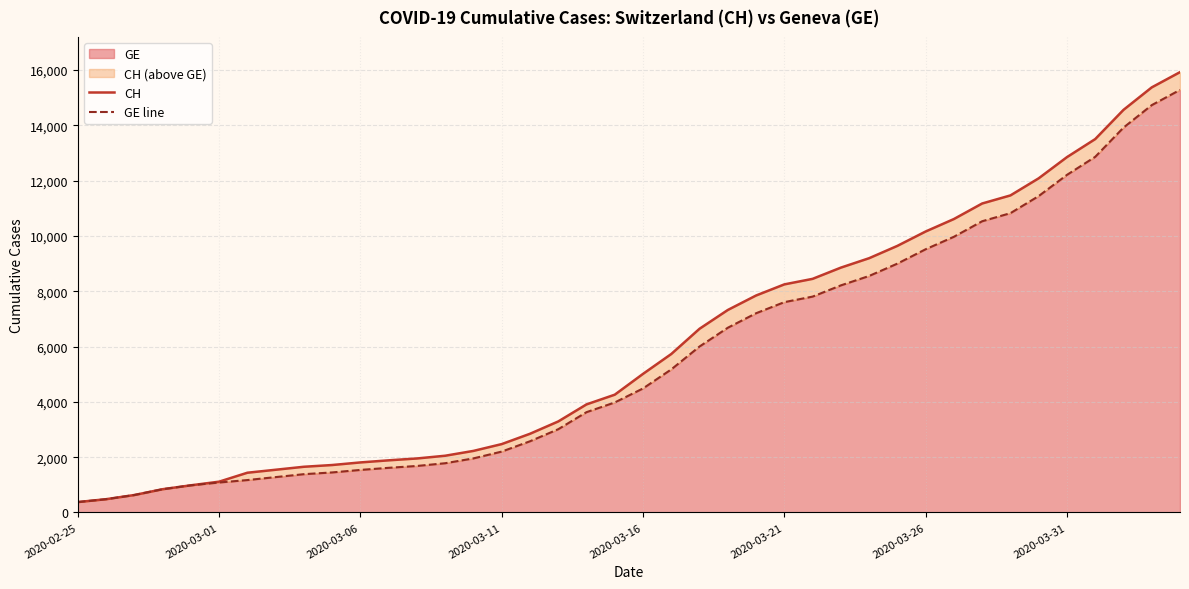

Is the value of CH at 24 greater than the value of GE line at 36?

No